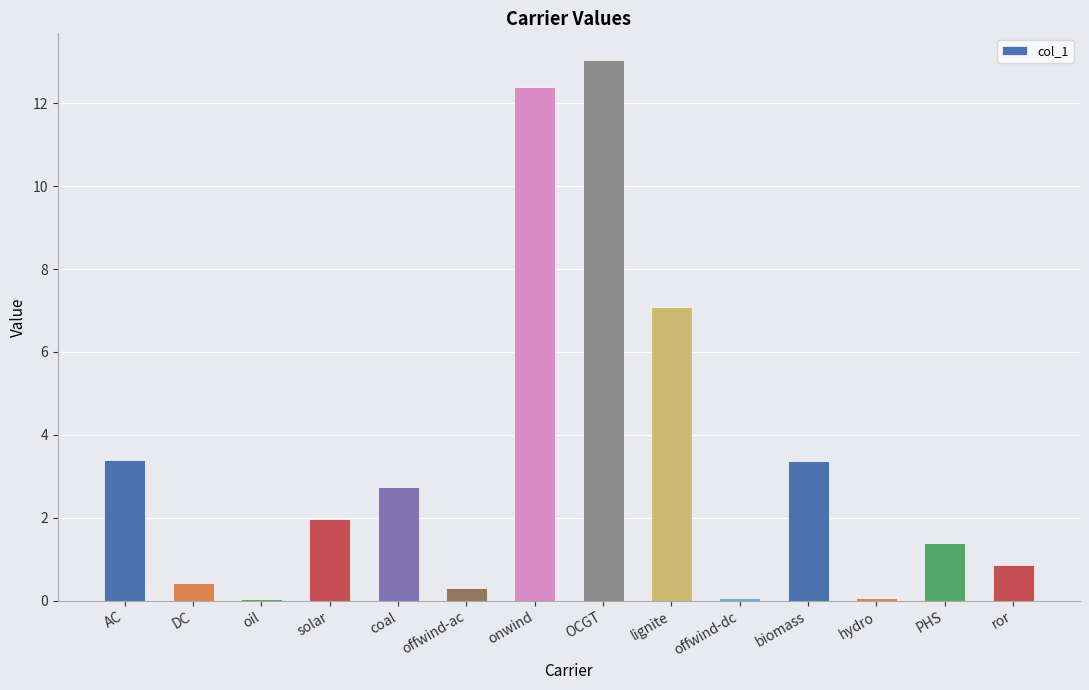

Does the chart contain stacked bars?

No